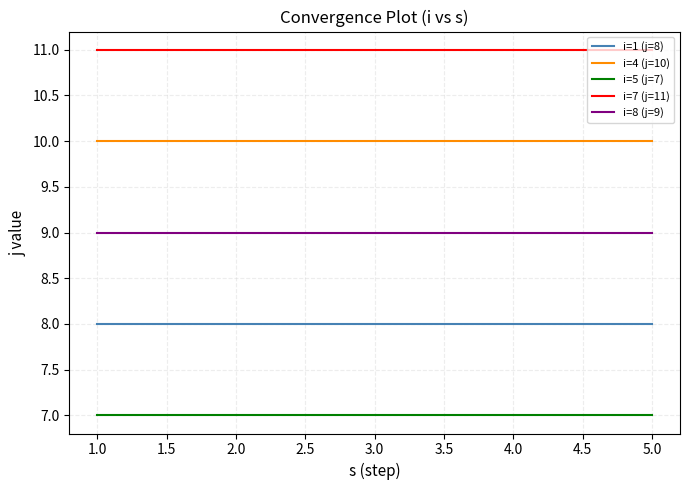

What are all the series names shown in the legend?

i=1 (j=8), i=4 (j=10), i=5 (j=7), i=7 (j=11), i=8 (j=9)